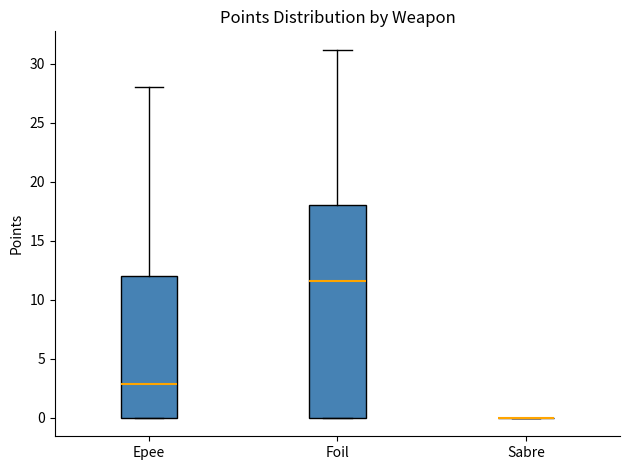

Where is the upper edge of the box for Foil on the y-axis? The values are not printed on the chart, so give them approximately, as read against the axis.

18.0